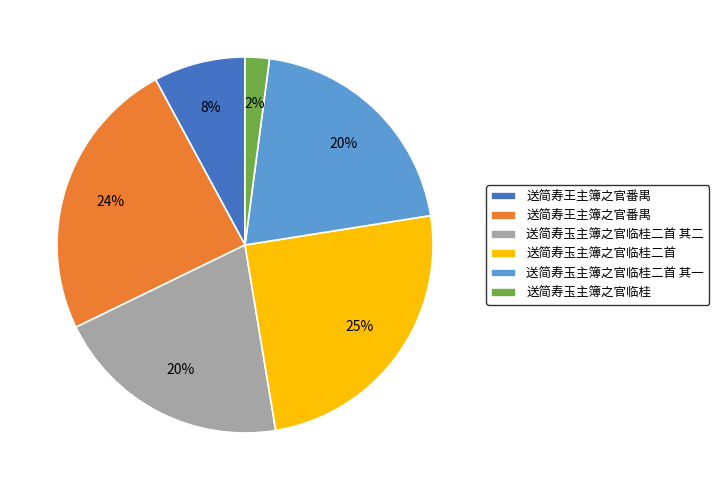

Is there a majority slice in this chart?

No